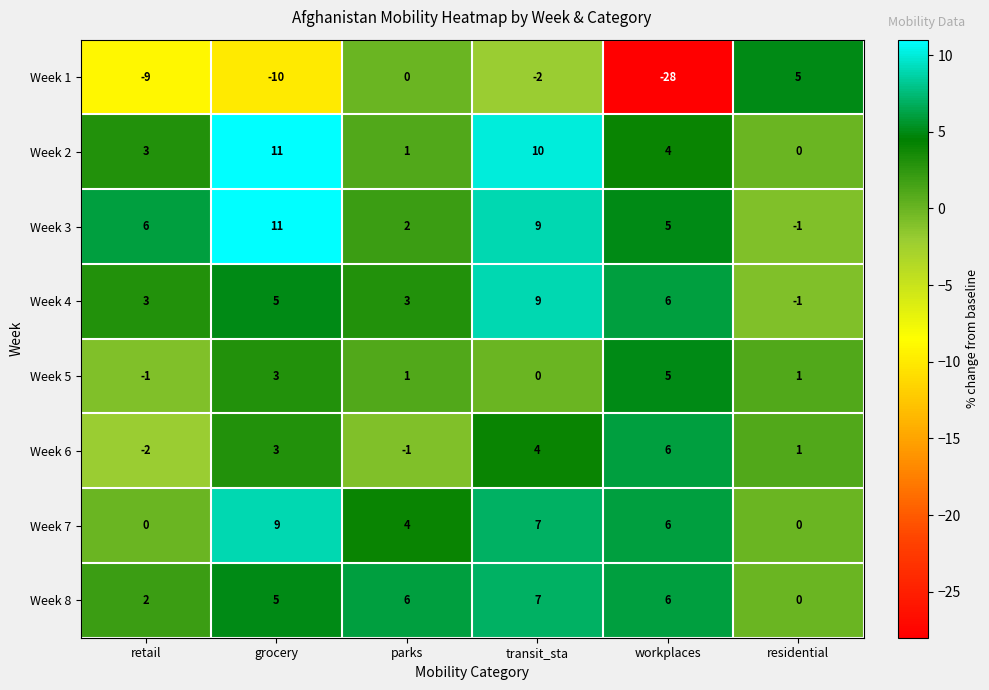

Which series has the widest spread of values?

Week 1